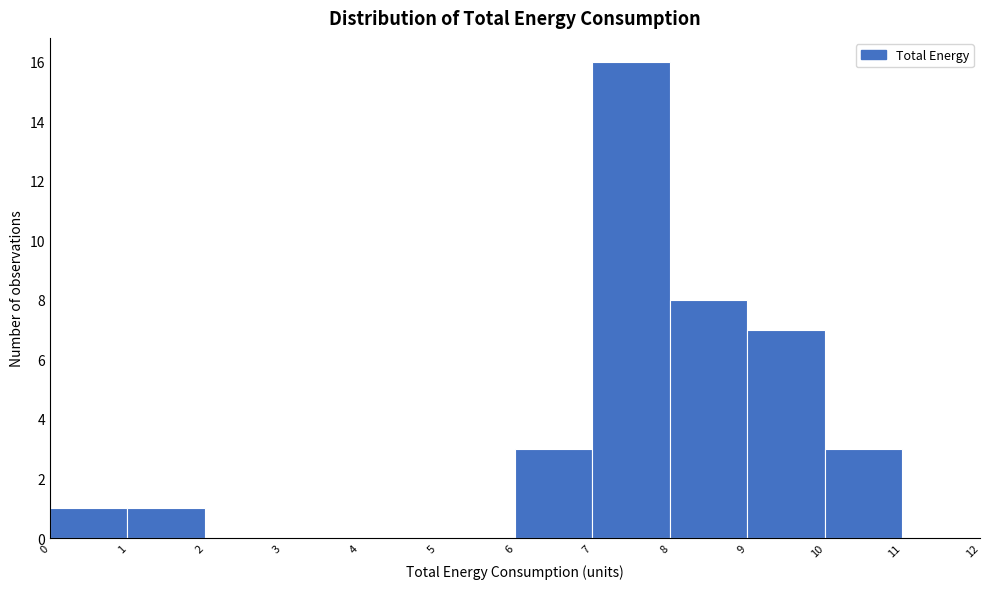

Reading left to right, list every bar in this chart as the range it spans on the x-axis followed by its height. The values are not printed on the chart, so give them approximately, as read against the axis.

0 to 1: 1
1 to 2: 1
2 to 3: 0
3 to 4: 0
4 to 5: 0
5 to 6: 0
6 to 7: 3
7 to 8: 16
8 to 9: 8
9 to 10: 7
10 to 11: 3